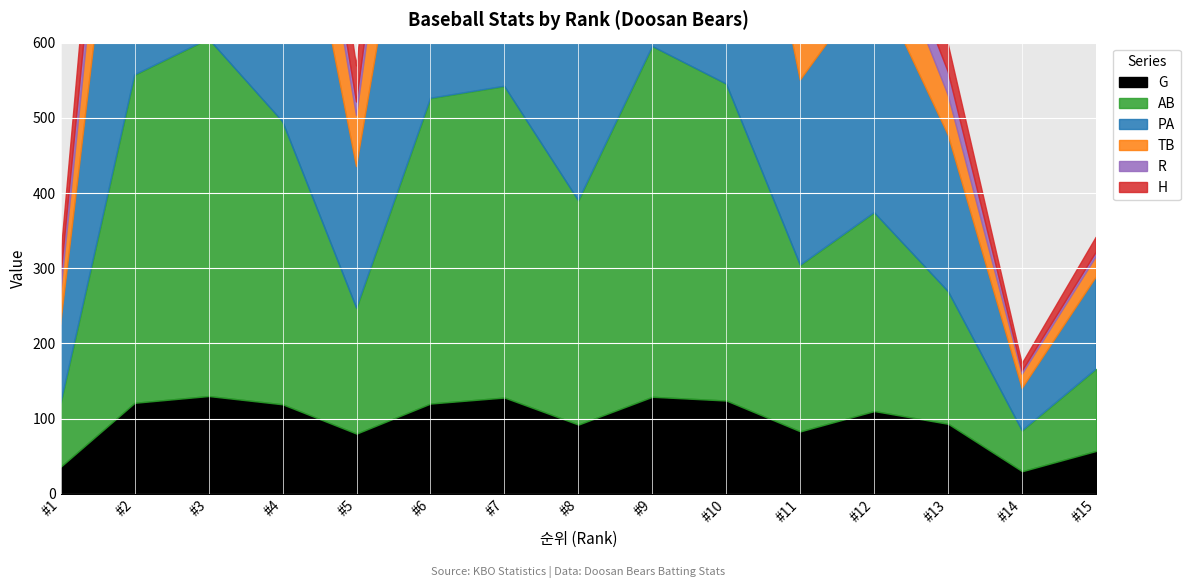

How many series are shown in this chart?

6